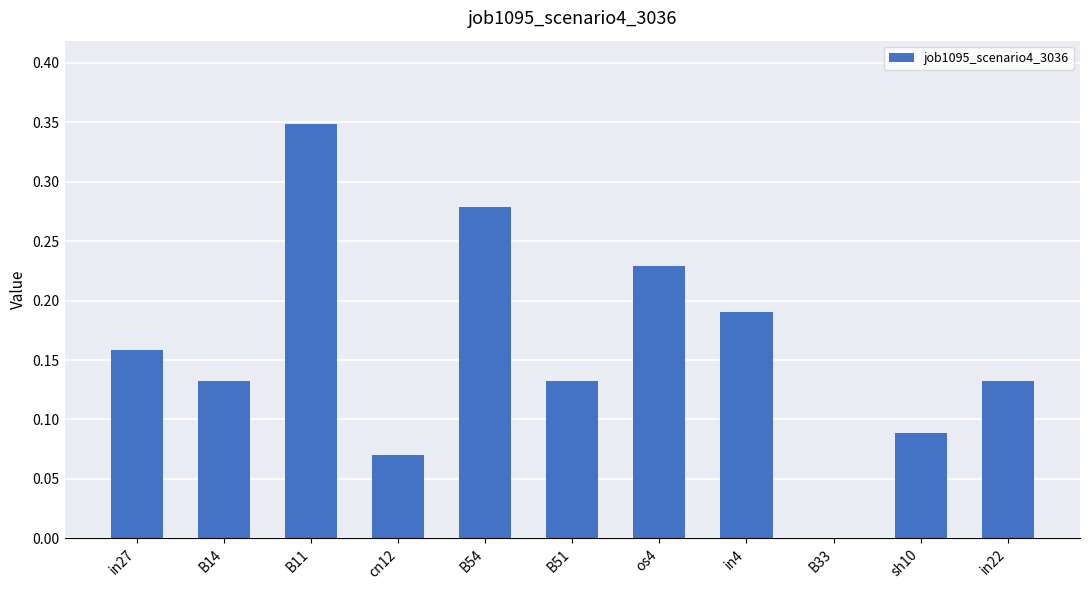

Between in27 and sh10, which is larger?

in27